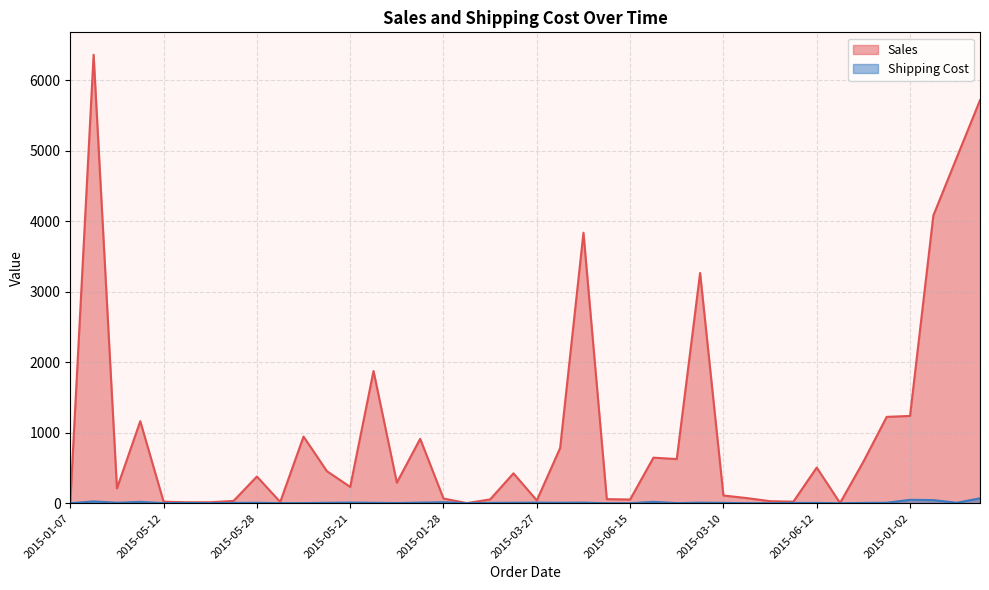

What is the label of the 32nd point from the left?

2015-05-09